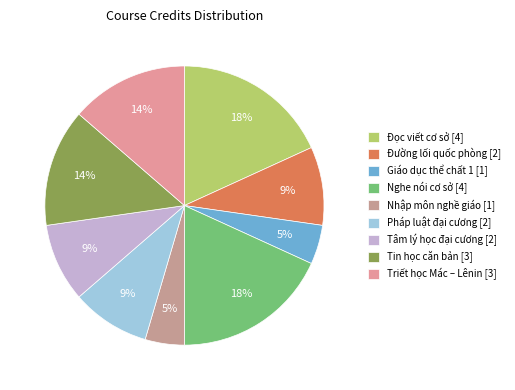

How many segments does this pie chart have?

9